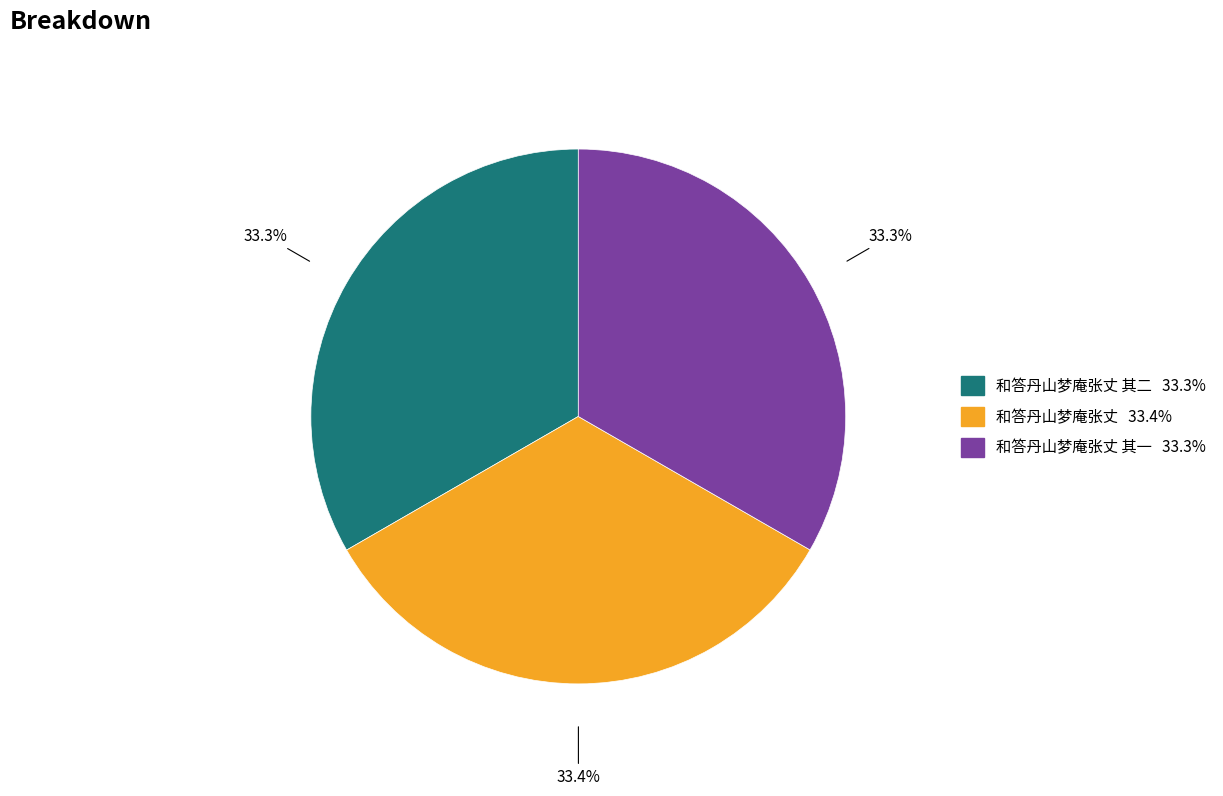

Does any single category account for the majority?

No